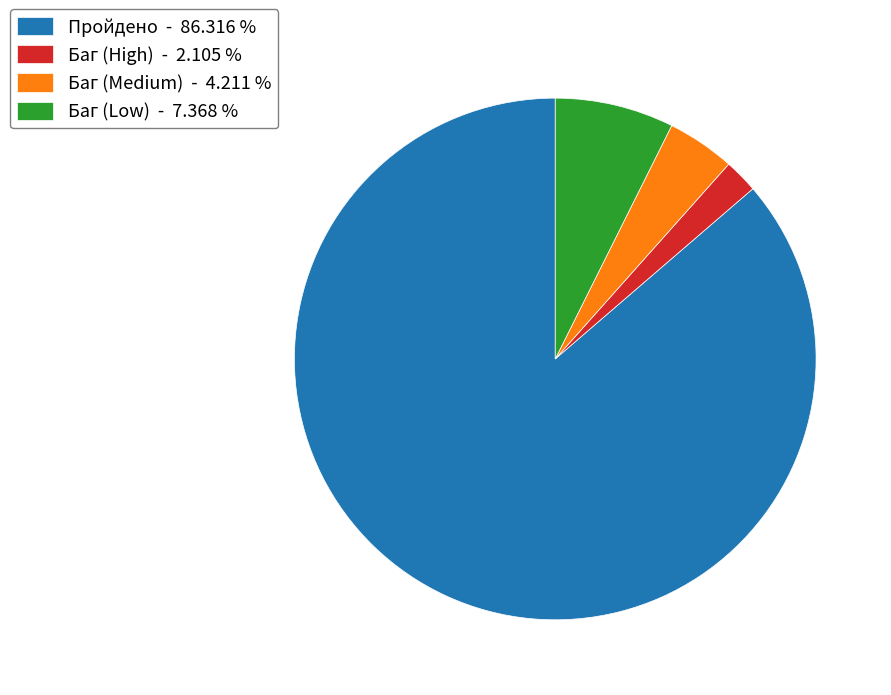

Rank the categories by value from highest to lowest.

Пройдено, Баг (Low), Баг (Medium), Баг (High)